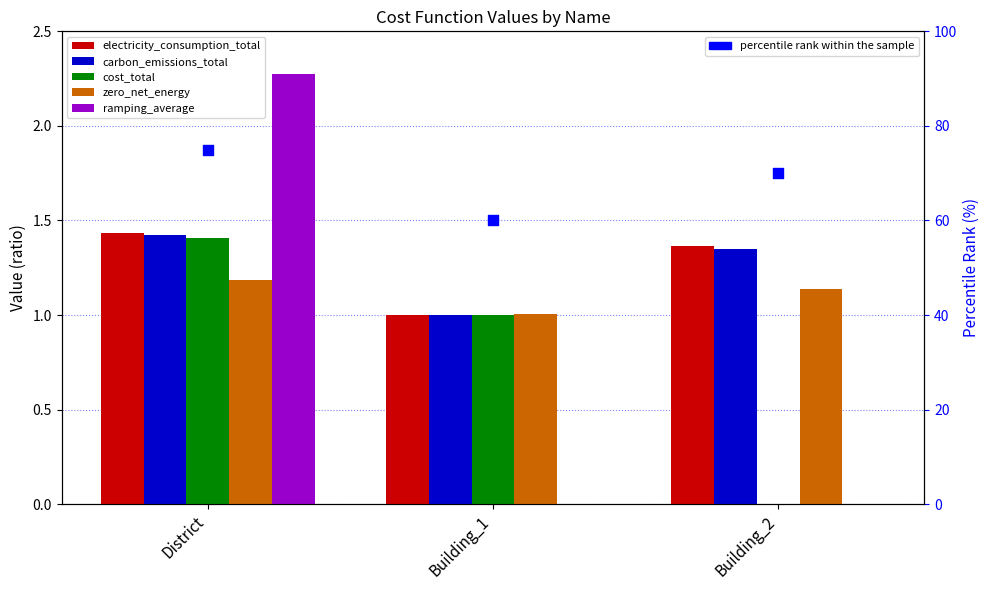

Which series contains the highest Y value?

percentile rank within the sample